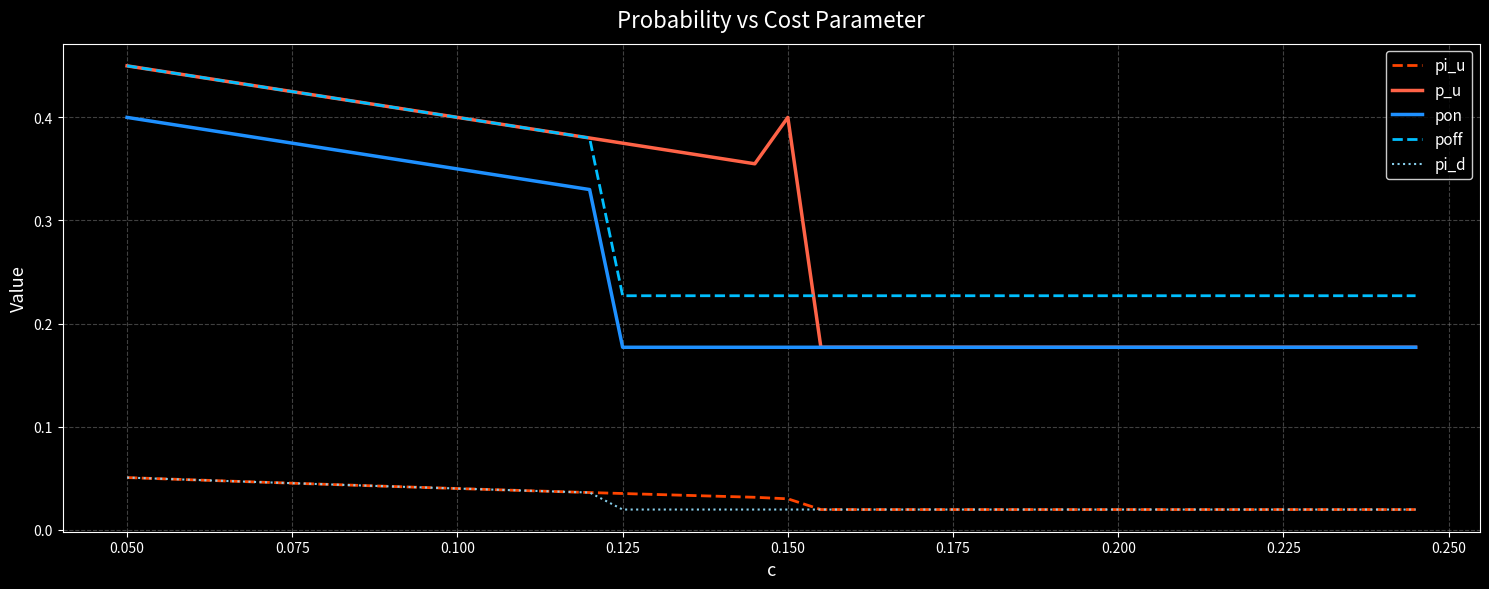

Which series has the widest spread of values?

p_u